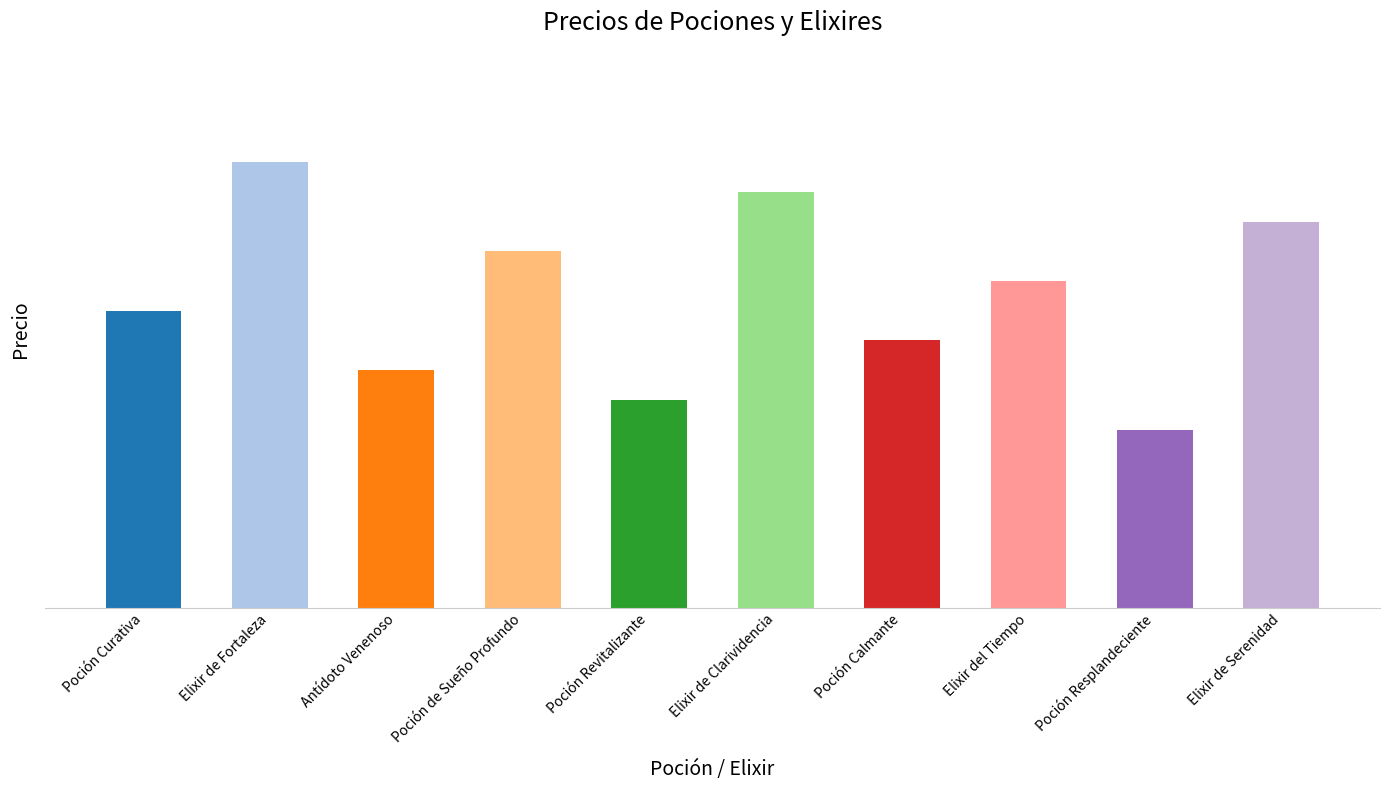

Where does the data first go above 110?

Elixir de Fortaleza